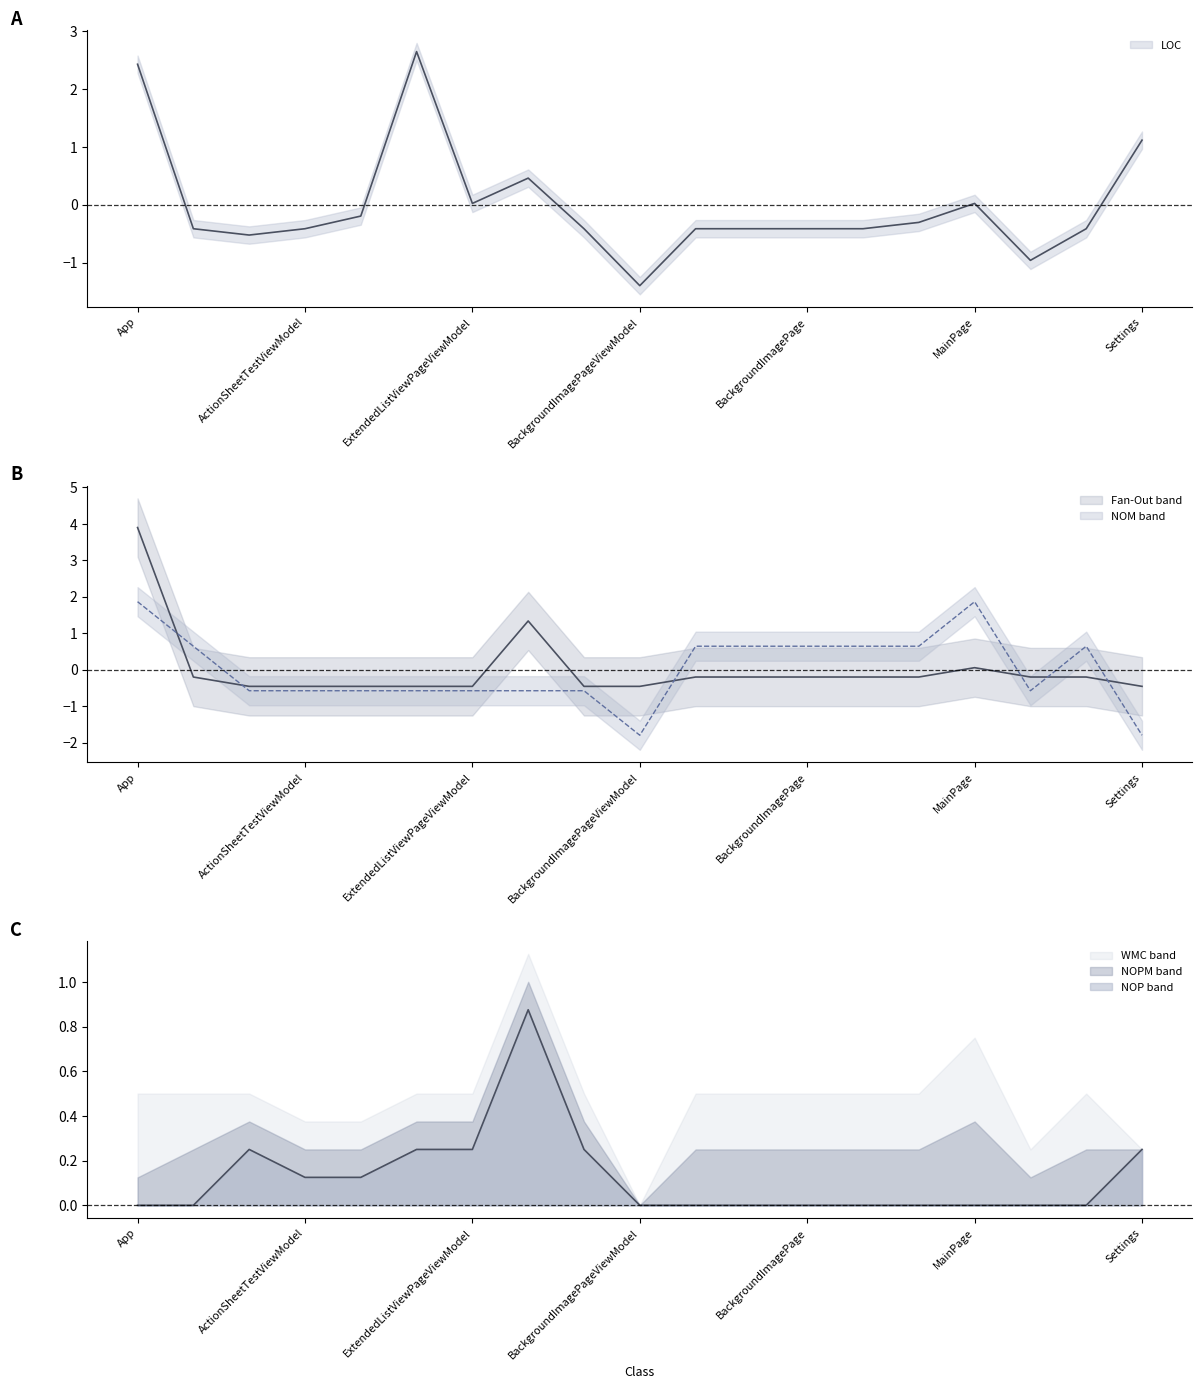

Reading left to right, list all the values displayed in this chart.

LOC: App=2.4	GridViewPage=-0.4	GridViewPageViewModel=-0.5	ActionSheetTestViewModel=-0.4	ActivityIndicatorTestViewModel=-0.2	CaptureImagePageViewModel=2.6	ExtendedListViewPageViewModel=0.0	MainPageViewModel=0.5	ViewImagePageViewModel=-0.4	BackgroundImagePageViewModel=-1.4	ActionSheetTestPage=-0.4	ActivityIndicatorTestView=-0.4	BackgroundImagePage=-0.4	CaptureImagePage=-0.4	ExtendedListViewPage=-0.3	MainPage=0.0	MainTabPage=-1.0	ViewImagePage=-0.4	Settings=1.1
Fan-Out: App=3.9	GridViewPage=-0.2	GridViewPageViewModel=-0.5	ActionSheetTestViewModel=-0.5	ActivityIndicatorTestViewModel=-0.5	CaptureImagePageViewModel=-0.5	ExtendedListViewPageViewModel=-0.5	MainPageViewModel=1.3	ViewImagePageViewModel=-0.5	BackgroundImagePageViewModel=-0.5	ActionSheetTestPage=-0.2	ActivityIndicatorTestView=-0.2	BackgroundImagePage=-0.2	CaptureImagePage=-0.2	ExtendedListViewPage=-0.2	MainPage=0.1	MainTabPage=-0.2	ViewImagePage=-0.2	Settings=-0.5
NOM: App=1.9	GridViewPage=0.6	GridViewPageViewModel=-0.6	ActionSheetTestViewModel=-0.6	ActivityIndicatorTestViewModel=-0.6	CaptureImagePageViewModel=-0.6	ExtendedListViewPageViewModel=-0.6	MainPageViewModel=-0.6	ViewImagePageViewModel=-0.6	BackgroundImagePageViewModel=-1.8	ActionSheetTestPage=0.6	ActivityIndicatorTestView=0.6	BackgroundImagePage=0.6	CaptureImagePage=0.6	ExtendedListViewPage=0.6	MainPage=1.9	MainTabPage=-0.6	ViewImagePage=0.6	Settings=-1.8
NOP: App=0.0	GridViewPage=0.0	GridViewPageViewModel=0.2	ActionSheetTestViewModel=0.1	ActivityIndicatorTestViewModel=0.1	CaptureImagePageViewModel=0.2	ExtendedListViewPageViewModel=0.2	MainPageViewModel=0.9	ViewImagePageViewModel=0.2	BackgroundImagePageViewModel=0.0	ActionSheetTestPage=0.0	ActivityIndicatorTestView=0.0	BackgroundImagePage=0.0	CaptureImagePage=0.0	ExtendedListViewPage=0.0	MainPage=0.0	MainTabPage=0.0	ViewImagePage=0.0	Settings=0.2